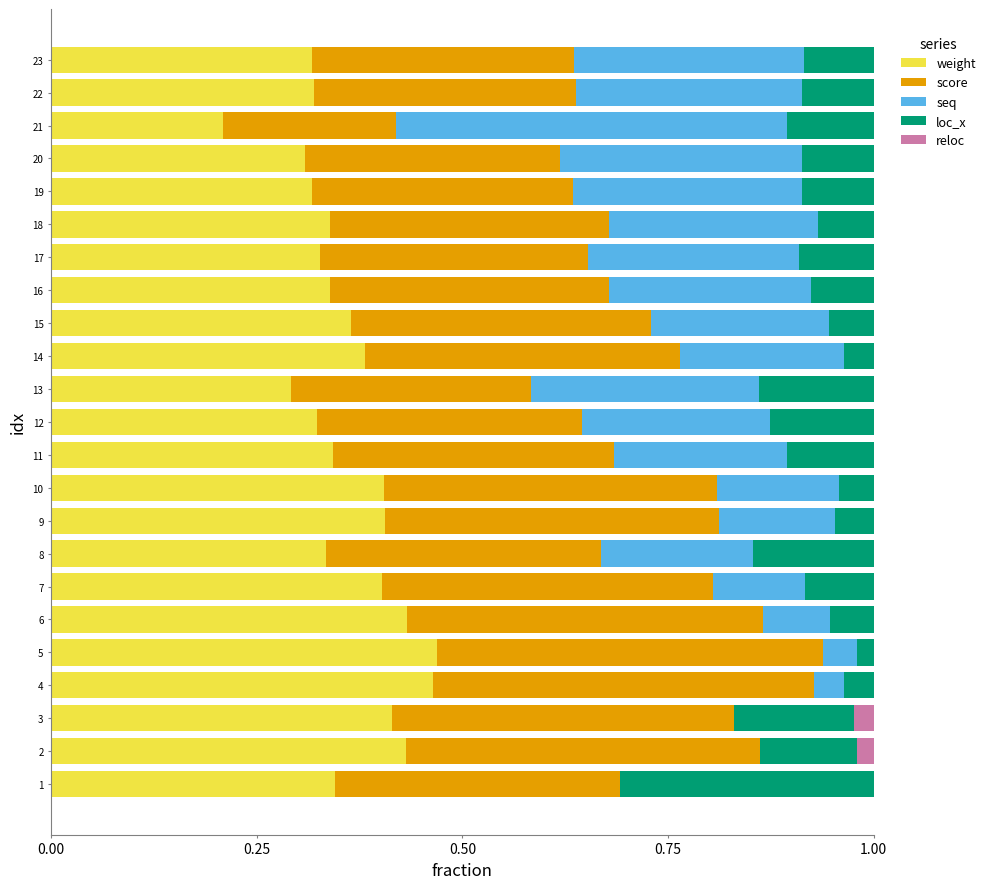

What is the total value across all series at 15?

1.0